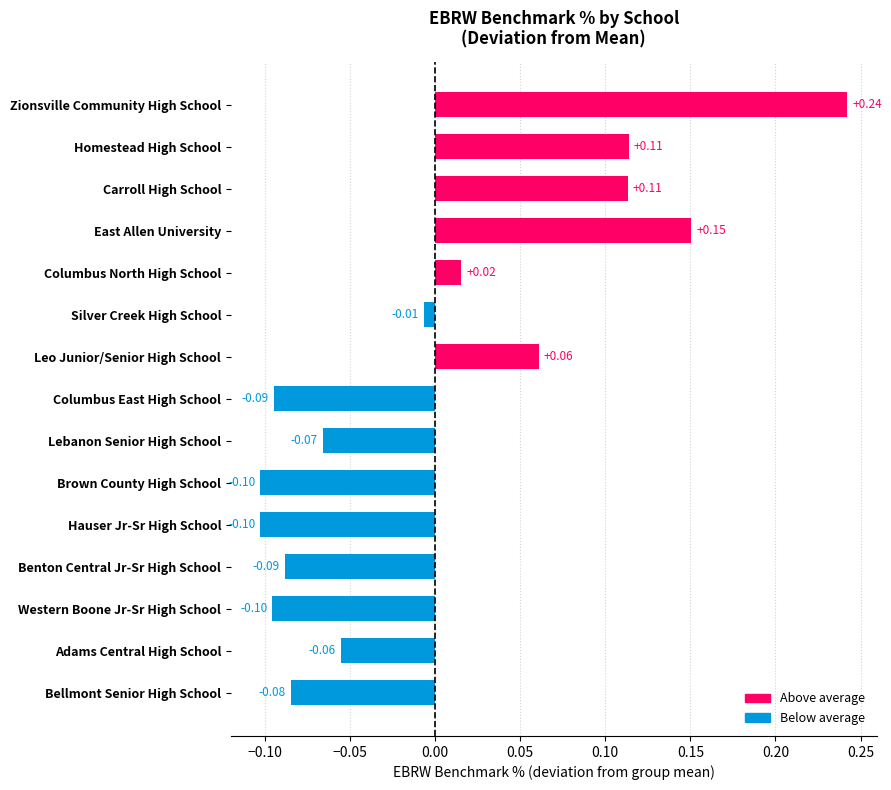

What is the change in value from Zionsville Community High School to Hauser Jr-Sr High School?

-0.3